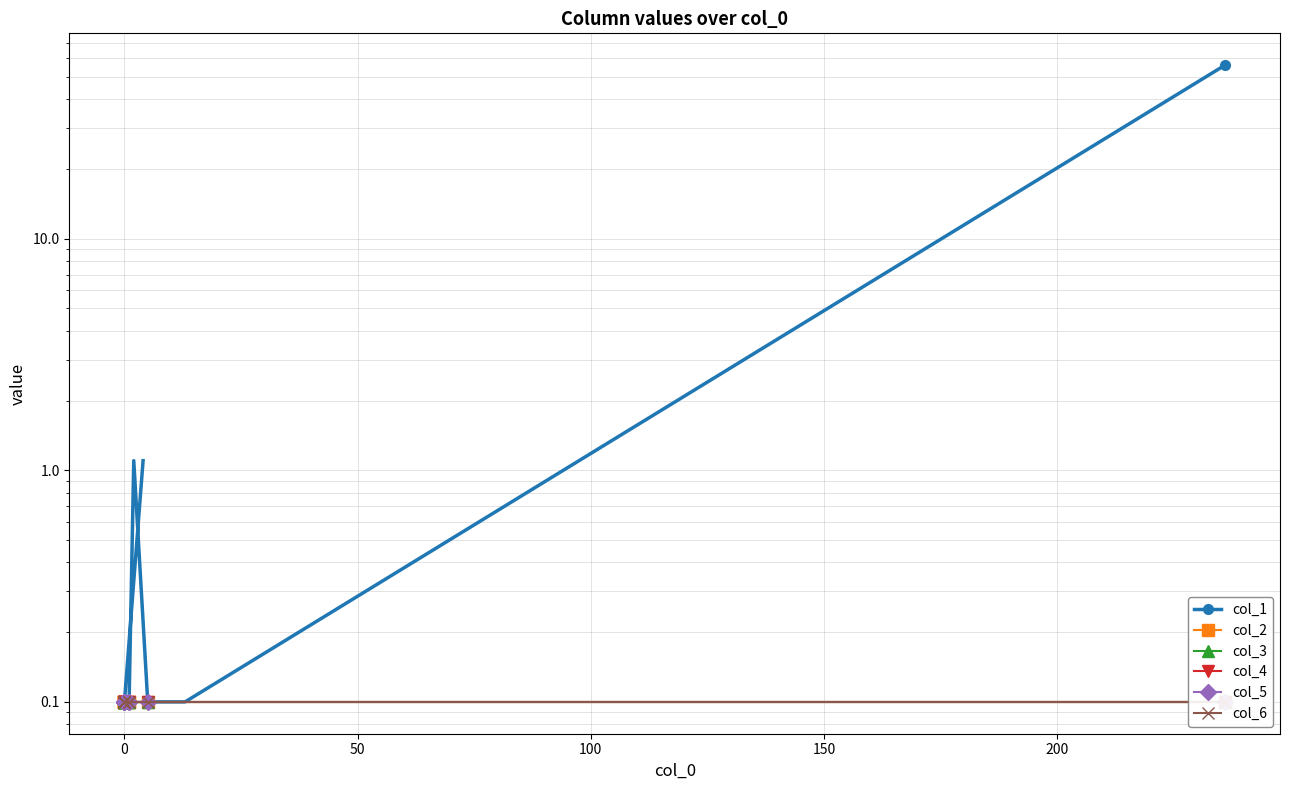

The col_3 series shows 0.0 at 50. True or false?

False